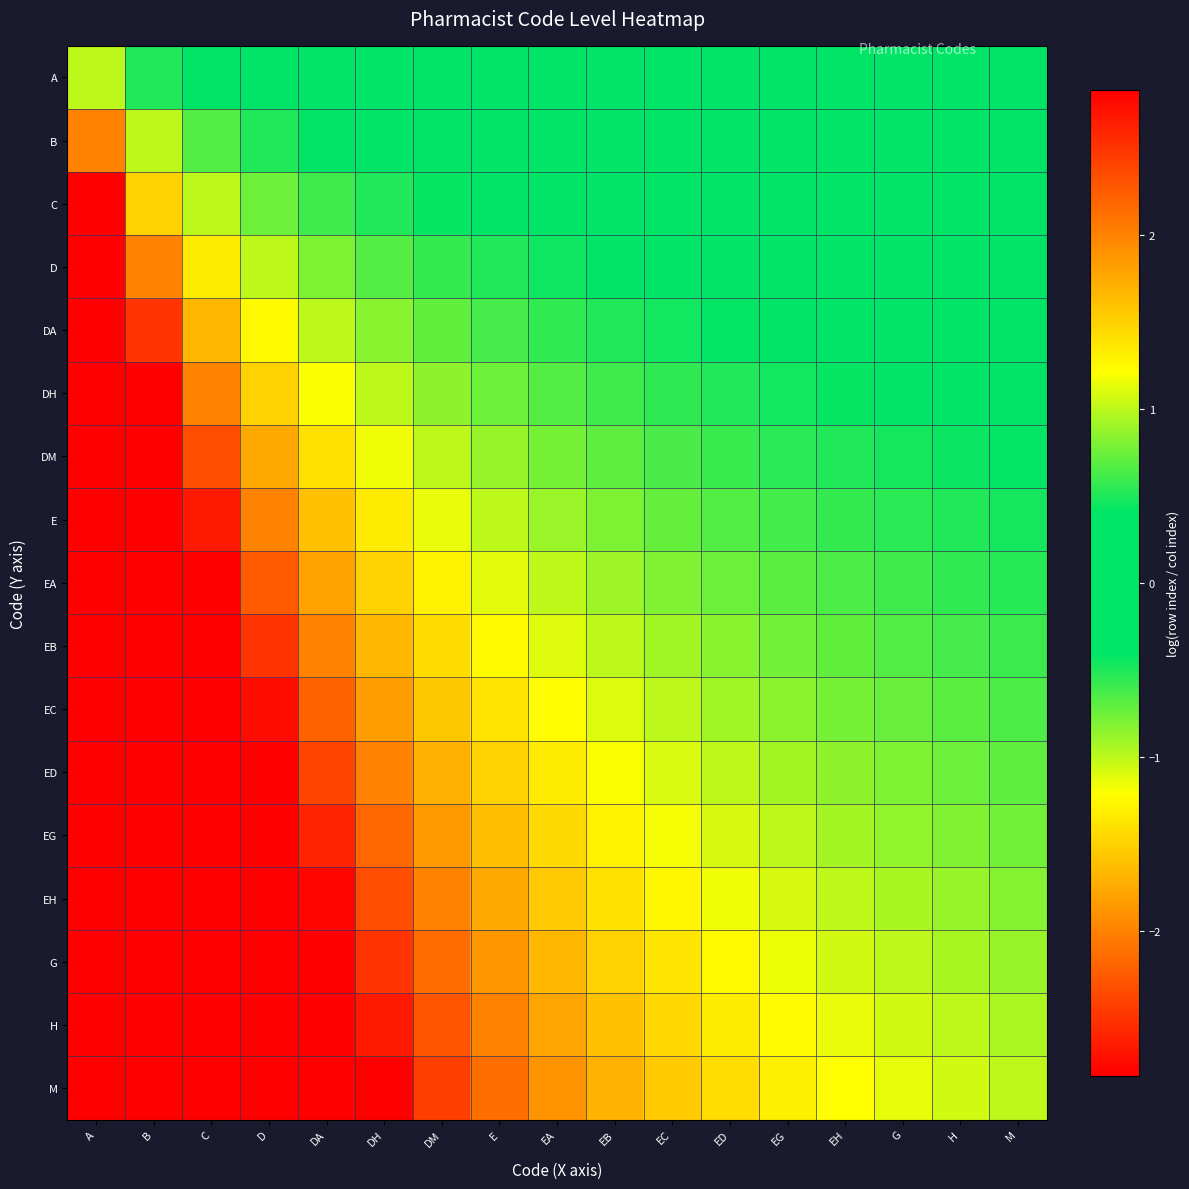

Reading left to right, what are all the values shown in this chart?

A: A=1.0	B=0.5	C=0.3	D=0.2	DA=0.2	DH=0.2	DM=0.1	E=0.1	EA=0.1	EB=0.1	EC=0.1	ED=0.1	EG=0.1	EH=0.1	G=0.1	H=0.1	M=0.1
B: A=2.0	B=1.0	C=0.7	D=0.5	DA=0.4	DH=0.3	DM=0.3	E=0.2	EA=0.2	EB=0.2	EC=0.2	ED=0.2	EG=0.2	EH=0.1	G=0.1	H=0.1	M=0.1
C: A=3.0	B=1.5	C=1.0	D=0.8	DA=0.6	DH=0.5	DM=0.4	E=0.4	EA=0.3	EB=0.3	EC=0.3	ED=0.2	EG=0.2	EH=0.2	G=0.2	H=0.2	M=0.2
D: A=4.0	B=2.0	C=1.3	D=1.0	DA=0.8	DH=0.7	DM=0.6	E=0.5	EA=0.4	EB=0.4	EC=0.4	ED=0.3	EG=0.3	EH=0.3	G=0.3	H=0.2	M=0.2
DA: A=5.0	B=2.5	C=1.7	D=1.2	DA=1.0	DH=0.8	DM=0.7	E=0.6	EA=0.6	EB=0.5	EC=0.5	ED=0.4	EG=0.4	EH=0.4	G=0.3	H=0.3	M=0.3
DH: A=6.0	B=3.0	C=2.0	D=1.5	DA=1.2	DH=1.0	DM=0.9	E=0.8	EA=0.7	EB=0.6	EC=0.5	ED=0.5	EG=0.5	EH=0.4	G=0.4	H=0.4	M=0.4
DM: A=7.0	B=3.5	C=2.3	D=1.8	DA=1.4	DH=1.2	DM=1.0	E=0.9	EA=0.8	EB=0.7	EC=0.6	ED=0.6	EG=0.5	EH=0.5	G=0.5	H=0.4	M=0.4
E: A=8.0	B=4.0	C=2.7	D=2.0	DA=1.6	DH=1.3	DM=1.1	E=1.0	EA=0.9	EB=0.8	EC=0.7	ED=0.7	EG=0.6	EH=0.6	G=0.5	H=0.5	M=0.5
EA: A=9.0	B=4.5	C=3.0	D=2.2	DA=1.8	DH=1.5	DM=1.3	E=1.1	EA=1.0	EB=0.9	EC=0.8	ED=0.8	EG=0.7	EH=0.6	G=0.6	H=0.6	M=0.5
EB: A=10.0	B=5.0	C=3.3	D=2.5	DA=2.0	DH=1.7	DM=1.4	E=1.2	EA=1.1	EB=1.0	EC=0.9	ED=0.8	EG=0.8	EH=0.7	G=0.7	H=0.6	M=0.6
EC: A=11.0	B=5.5	C=3.7	D=2.8	DA=2.2	DH=1.8	DM=1.6	E=1.4	EA=1.2	EB=1.1	EC=1.0	ED=0.9	EG=0.8	EH=0.8	G=0.7	H=0.7	M=0.6
ED: A=12.0	B=6.0	C=4.0	D=3.0	DA=2.4	DH=2.0	DM=1.7	E=1.5	EA=1.3	EB=1.2	EC=1.1	ED=1.0	EG=0.9	EH=0.9	G=0.8	H=0.8	M=0.7
EG: A=13.0	B=6.5	C=4.3	D=3.2	DA=2.6	DH=2.2	DM=1.9	E=1.6	EA=1.4	EB=1.3	EC=1.2	ED=1.1	EG=1.0	EH=0.9	G=0.9	H=0.8	M=0.8
EH: A=14.0	B=7.0	C=4.7	D=3.5	DA=2.8	DH=2.3	DM=2.0	E=1.8	EA=1.6	EB=1.4	EC=1.3	ED=1.2	EG=1.1	EH=1.0	G=0.9	H=0.9	M=0.8
G: A=15.0	B=7.5	C=5.0	D=3.8	DA=3.0	DH=2.5	DM=2.1	E=1.9	EA=1.7	EB=1.5	EC=1.4	ED=1.2	EG=1.2	EH=1.1	G=1.0	H=0.9	M=0.9
H: A=16.0	B=8.0	C=5.3	D=4.0	DA=3.2	DH=2.7	DM=2.3	E=2.0	EA=1.8	EB=1.6	EC=1.5	ED=1.3	EG=1.2	EH=1.1	G=1.1	H=1.0	M=0.9
M: A=17.0	B=8.5	C=5.7	D=4.2	DA=3.4	DH=2.8	DM=2.4	E=2.1	EA=1.9	EB=1.7	EC=1.5	ED=1.4	EG=1.3	EH=1.2	G=1.1	H=1.1	M=1.0